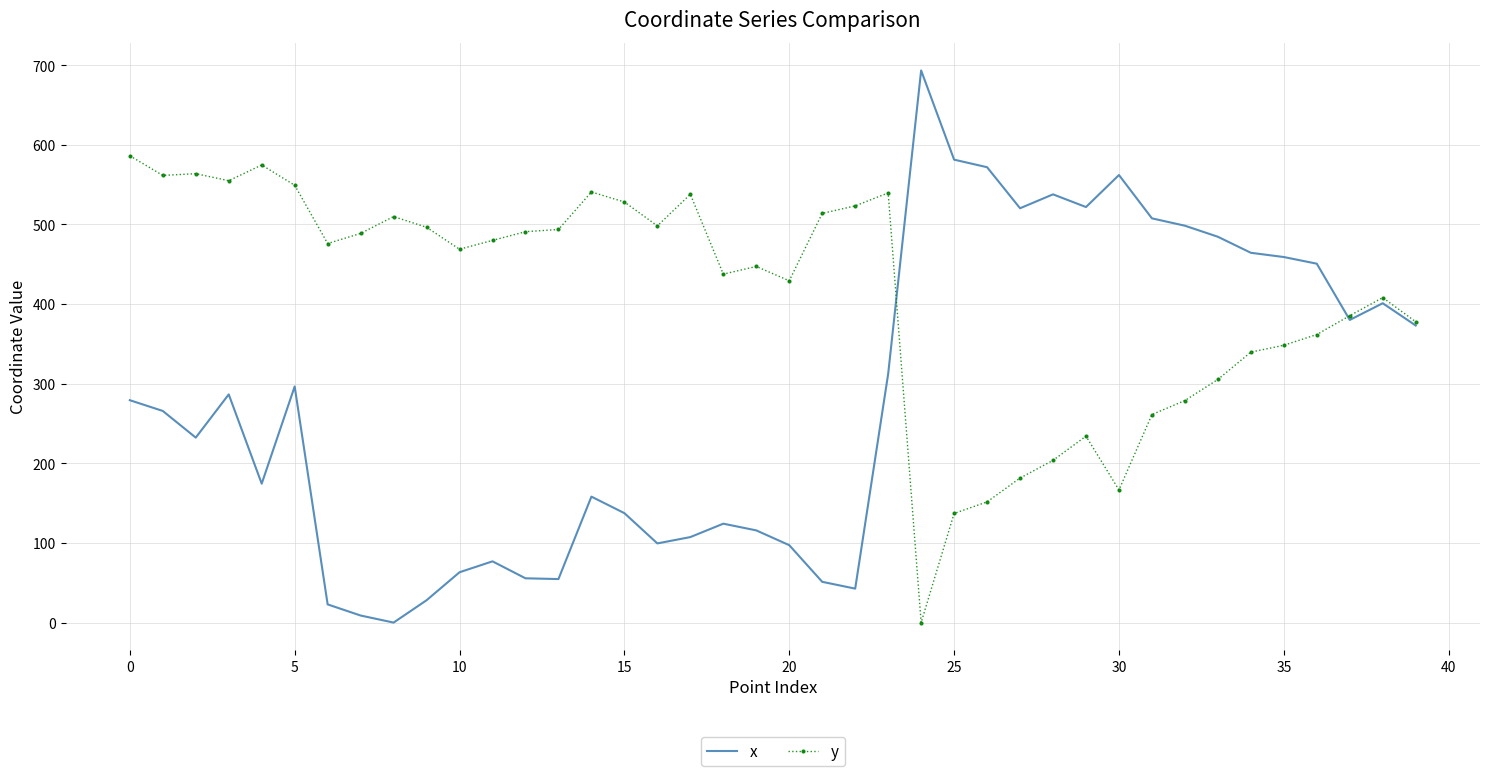

Count the number of categories in the chart.

40